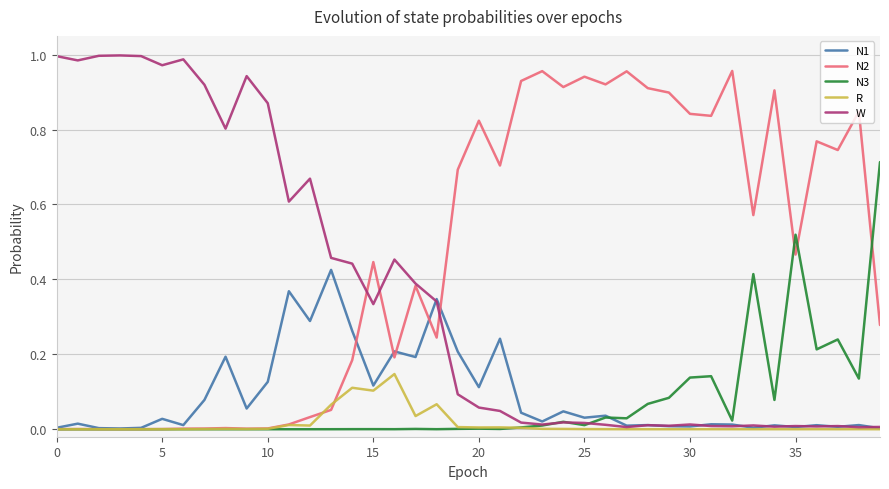

In N1, how many points are lower than both neighbors (excluding endpoints)?

14